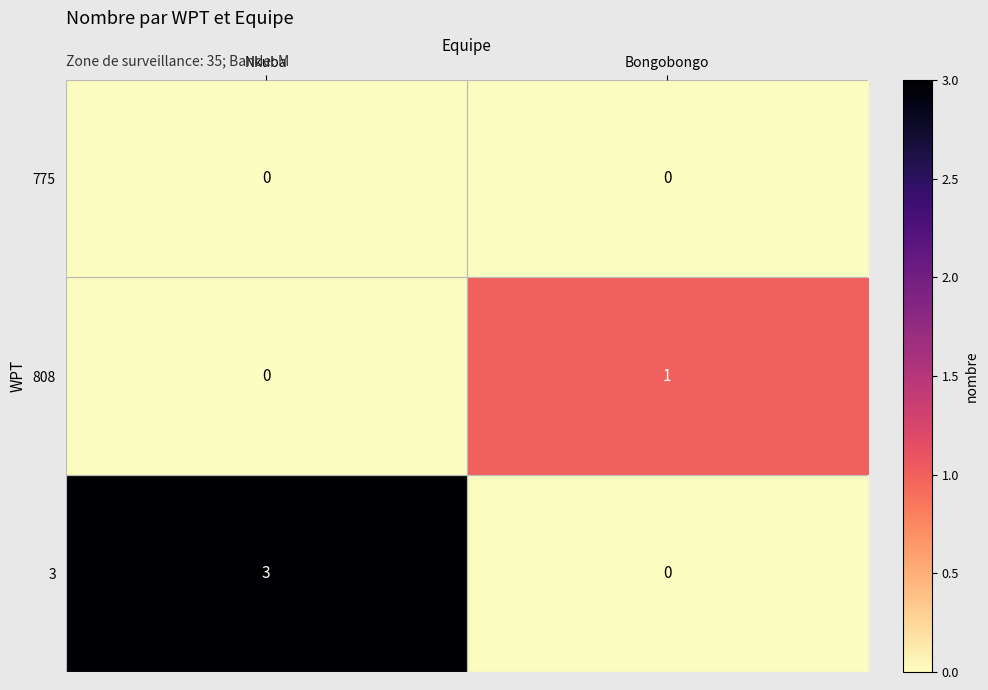

Between Nkuba and Bongobongo, which series saw the biggest shift?

3